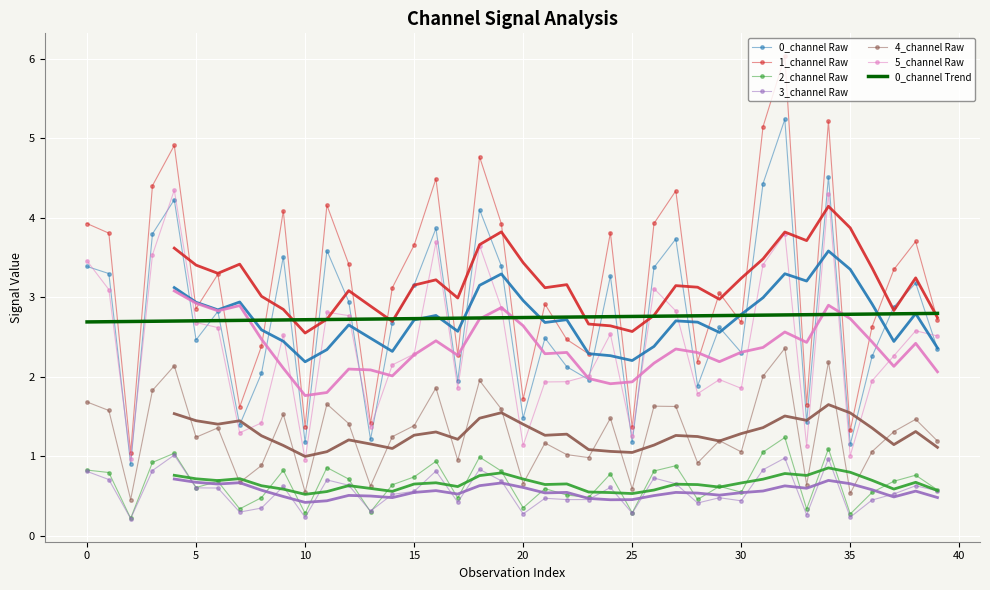

What is the sum of the 0_channel values at 21 and 14?

5.2